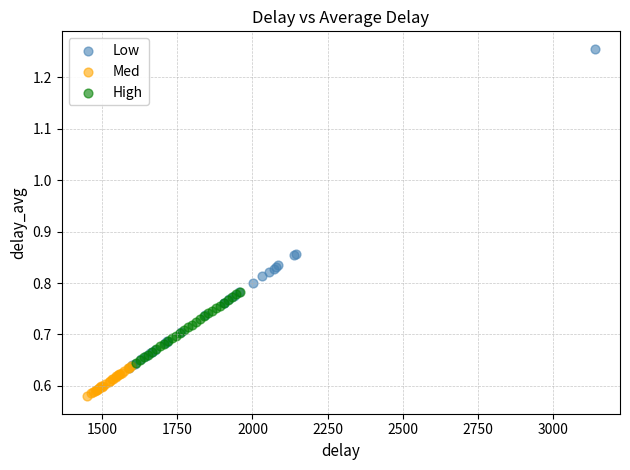

Which series has the largest Y range (max minus min)?

Low